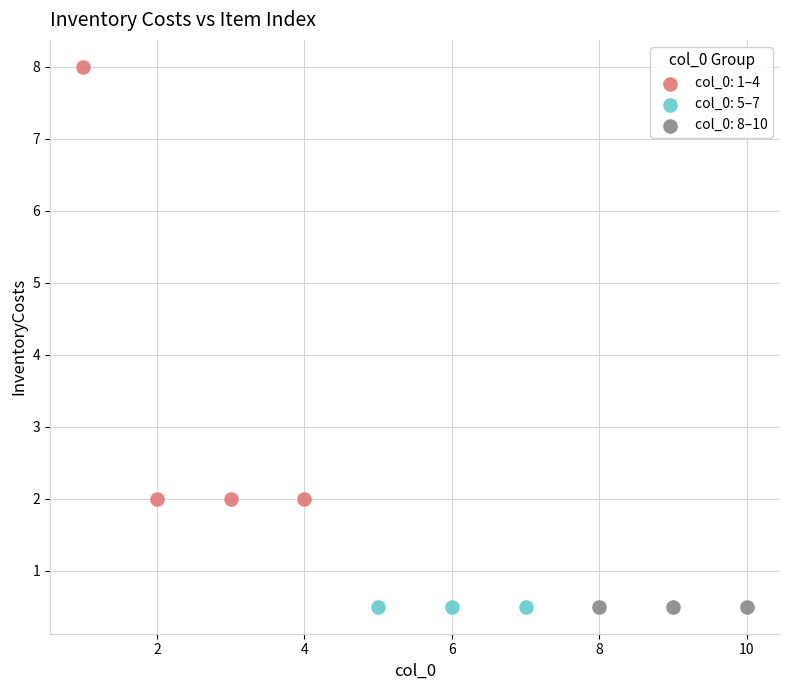

Which series reaches the maximum Y coordinate?

col_0: 1–4